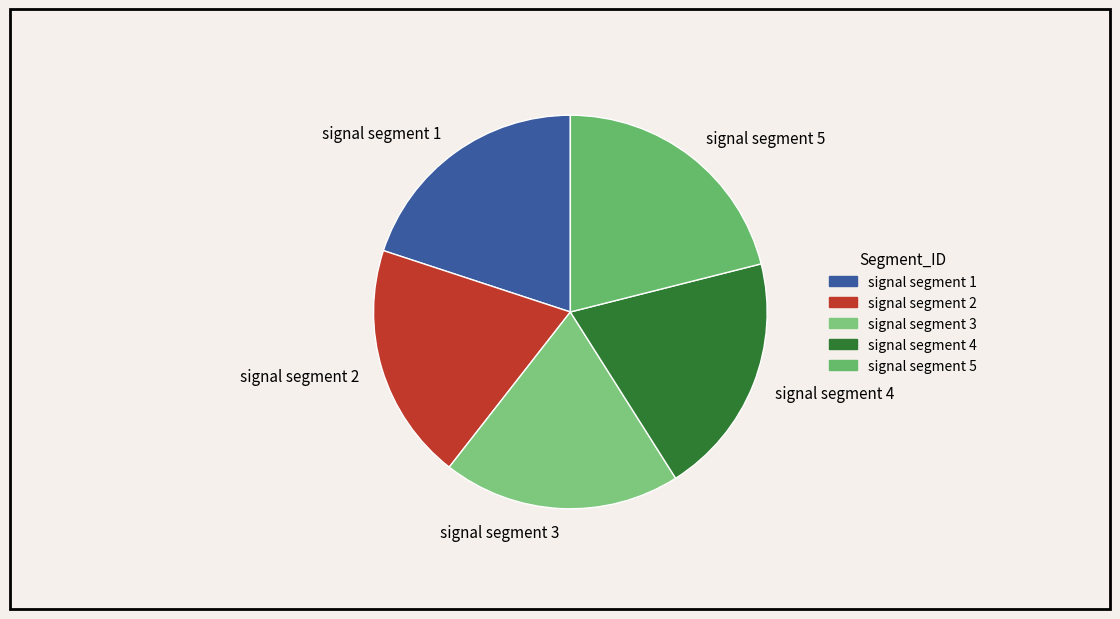

What is the largest slice in the pie chart?

signal segment 5